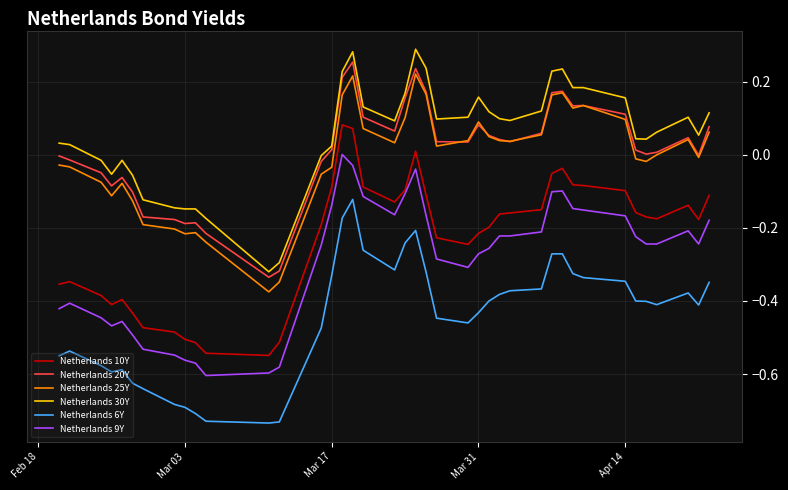

True or false: Netherlands 6Y and Netherlands 9Y cross at least once.

False